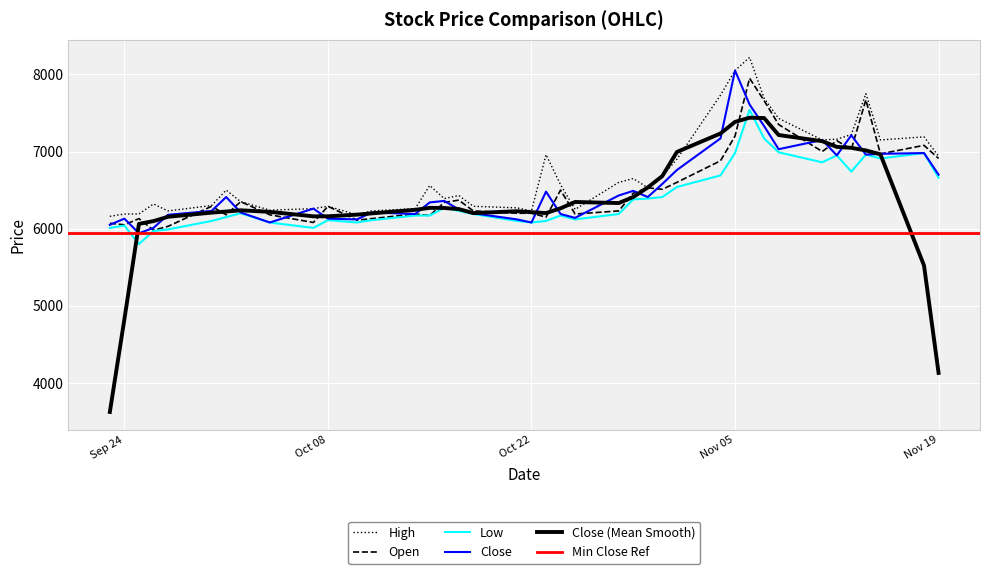

True or false: Open has more than 2 interior local peaks.

True